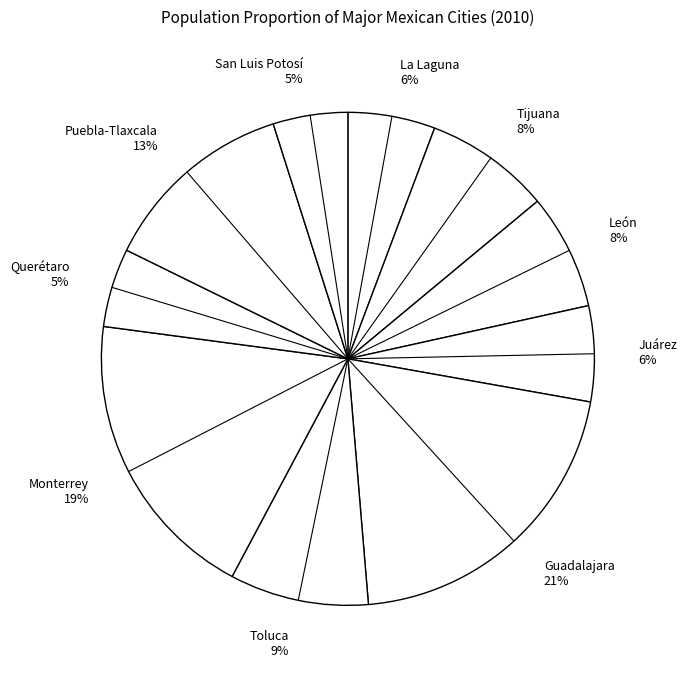

Count the number of slices in the pie.

10